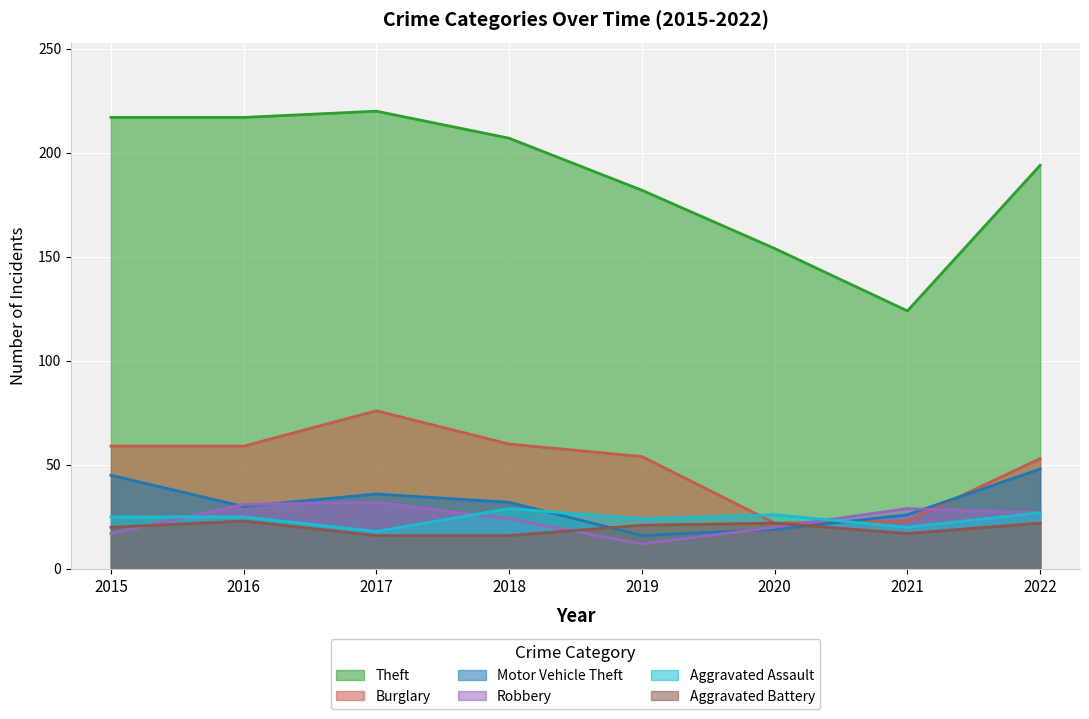

True or false: Aggravated Assault has more than 0 points higher than both neighbors.

True